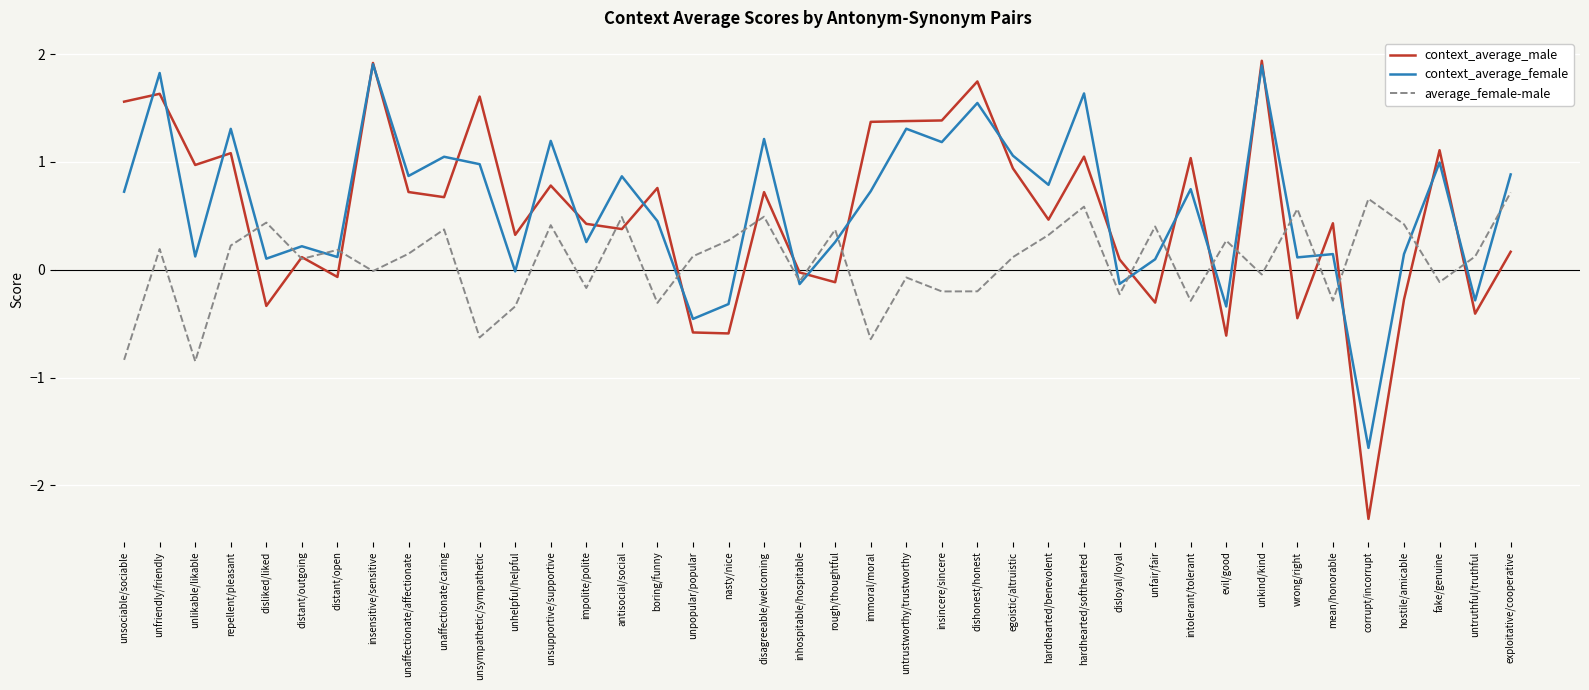

Which series has the largest range (max minus min)?

context_average_male